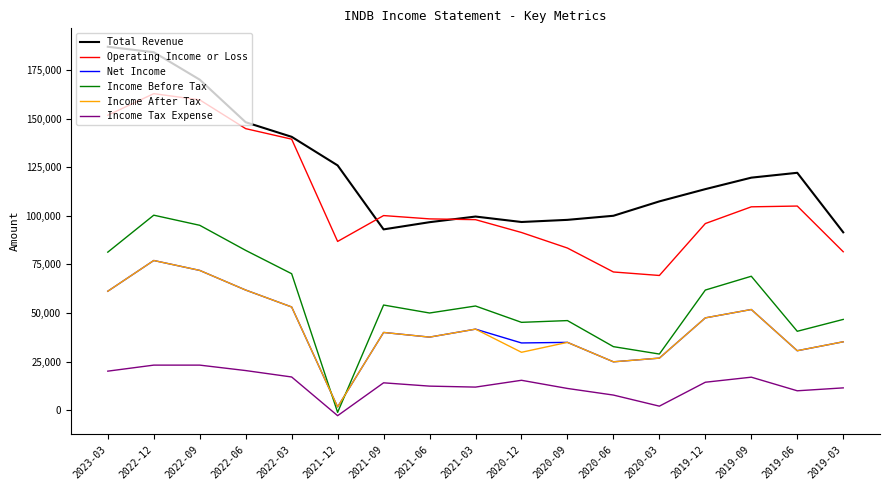

Is it true that Total Revenue equals 119600 at 2019-09?

True